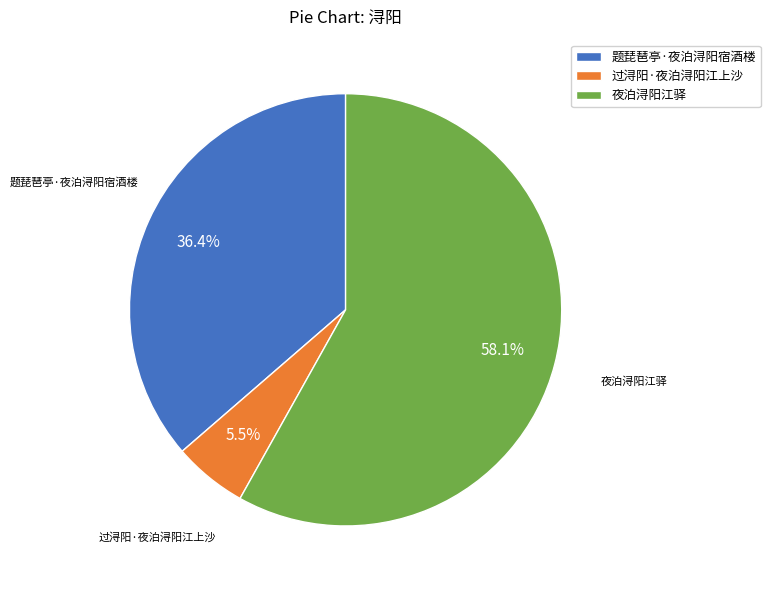

Which category has the smallest portion of the pie?

过浔阳·夜泊浔阳江上沙